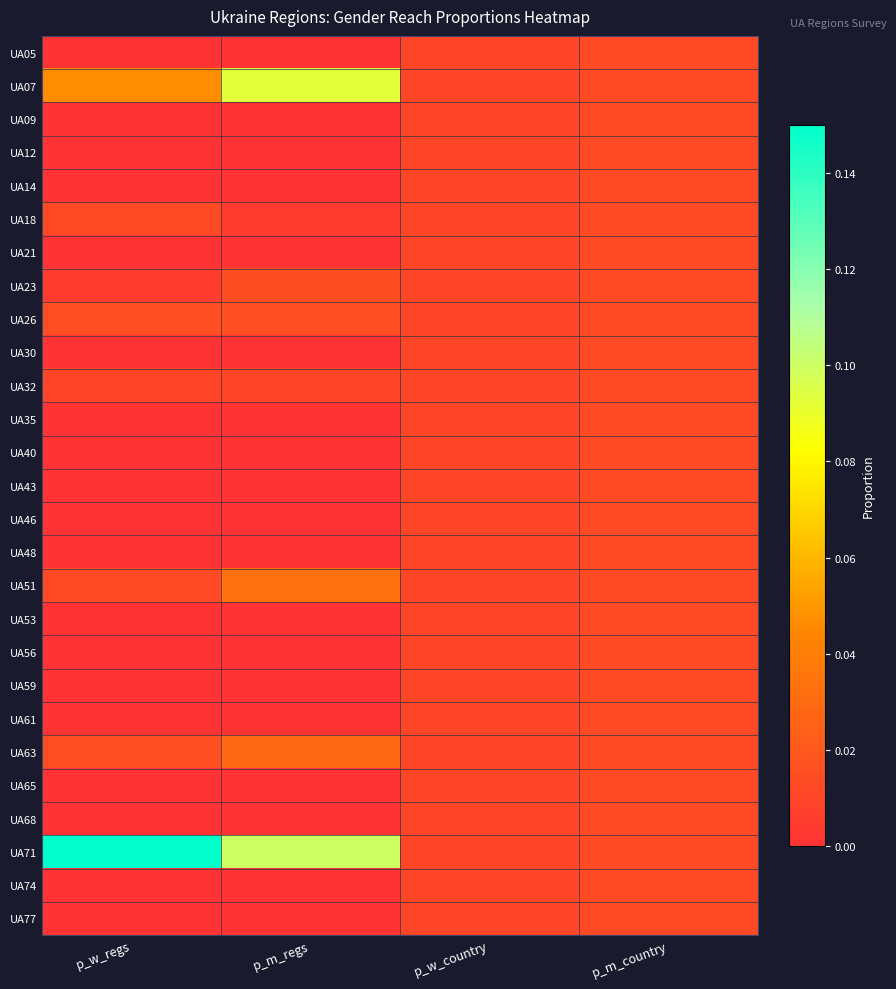

Which label corresponds to the smallest value in the chart?

p_w_regs